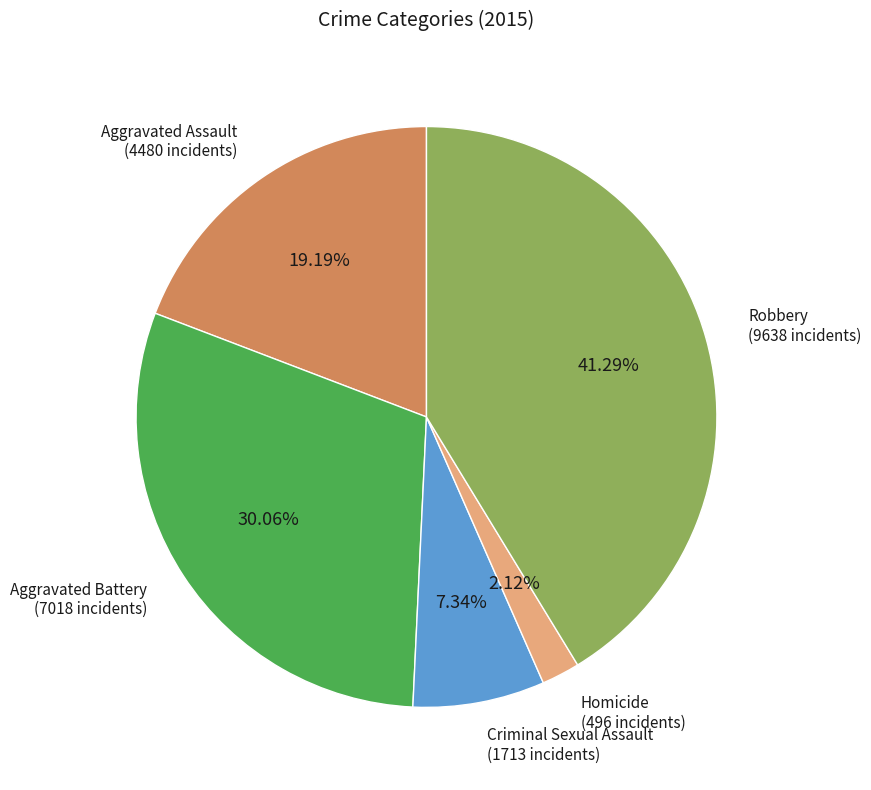

Is there any slice that represents more than half of the pie?

No